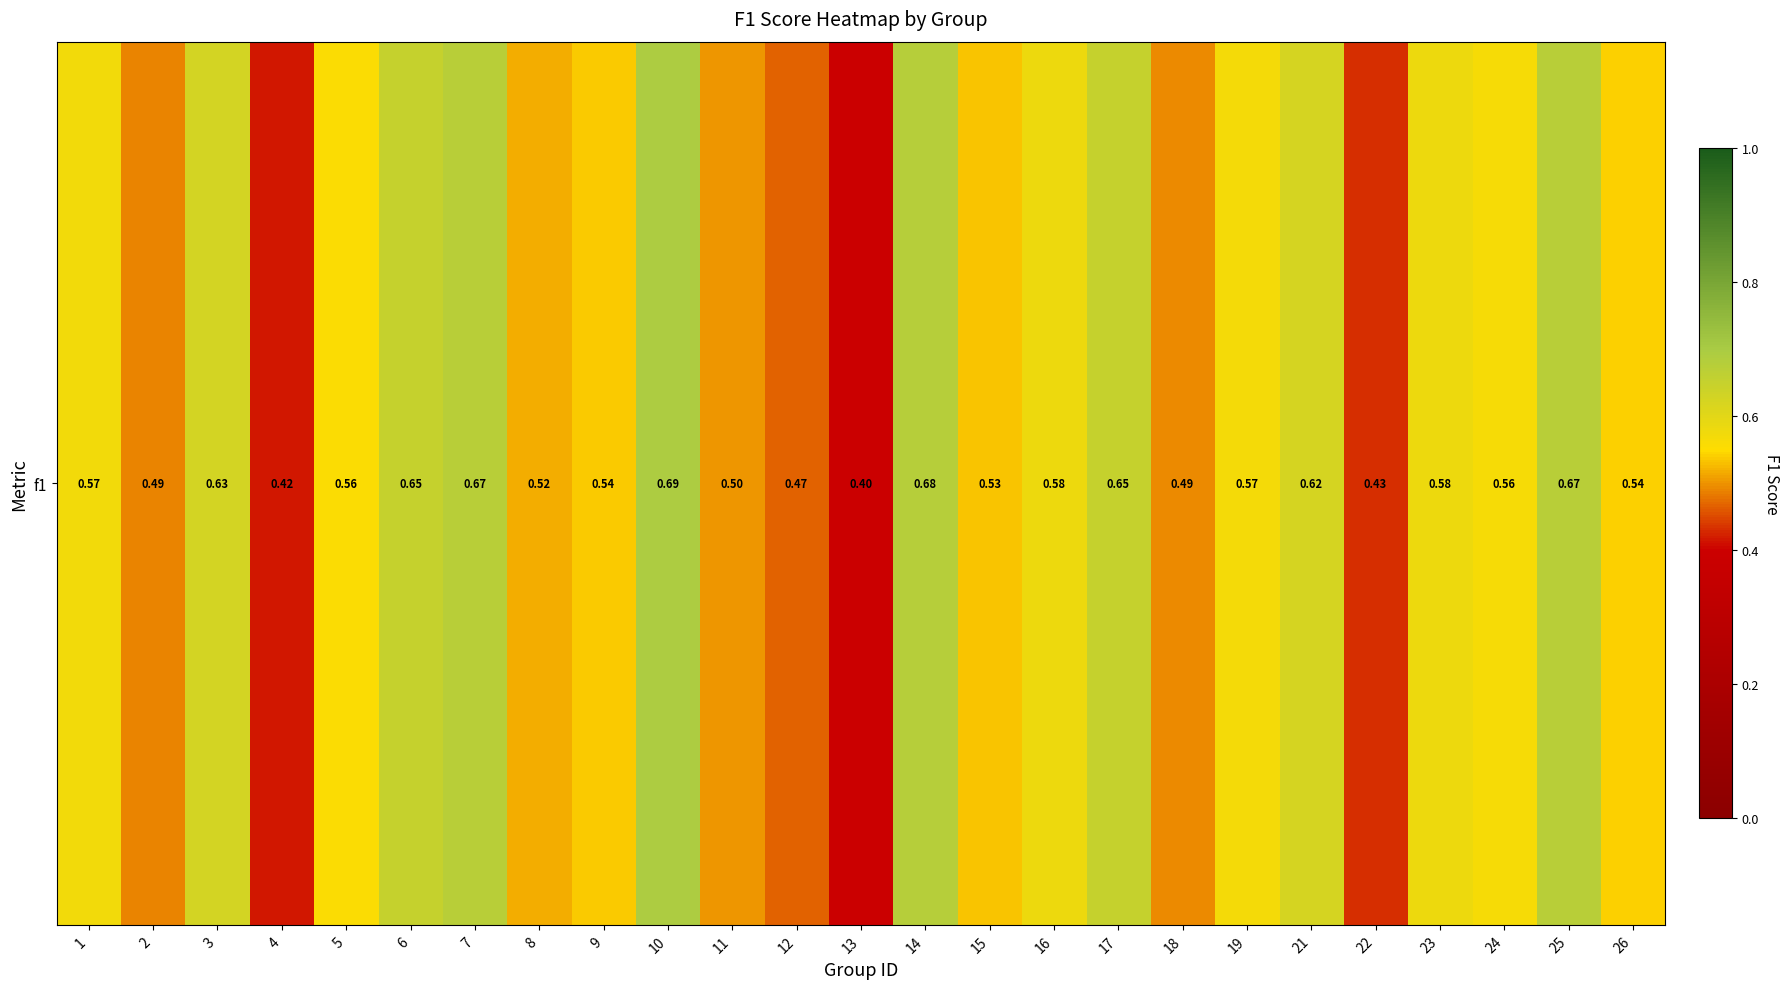

True or false: the data shows 0.2 at 3.

False